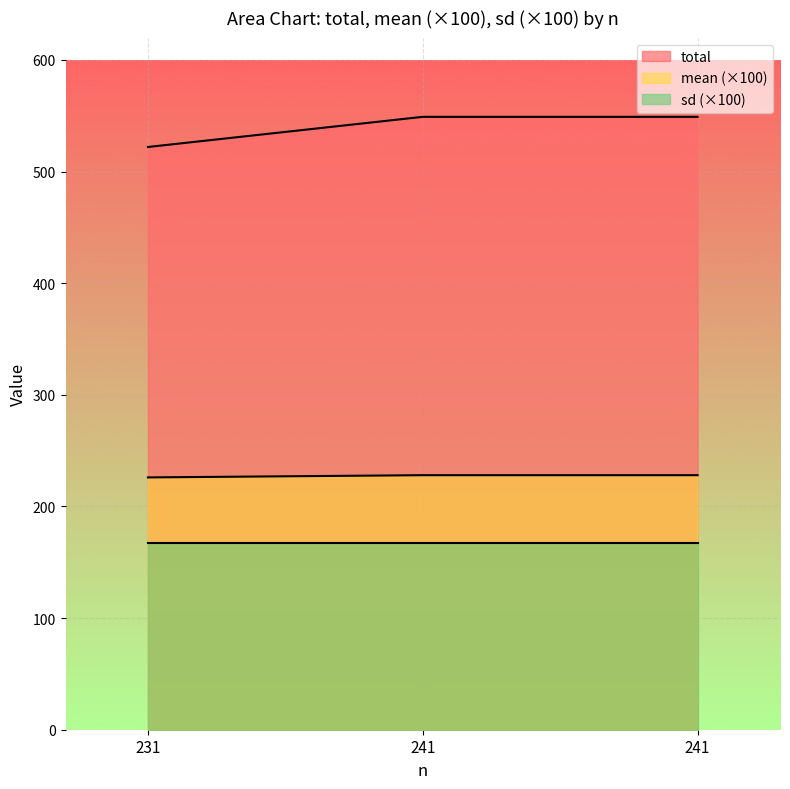

Count the total values in the range 522 to 549.

3